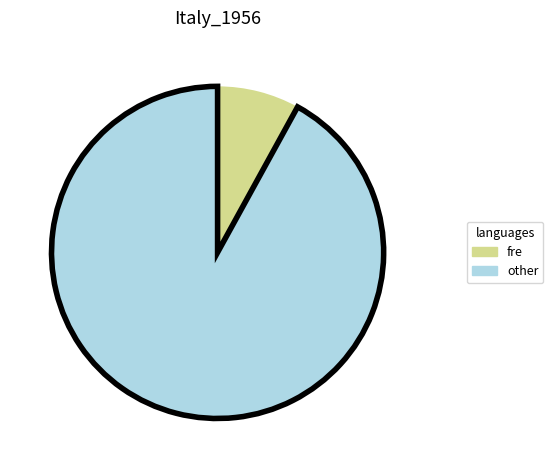

How many slices are in this pie chart?

2